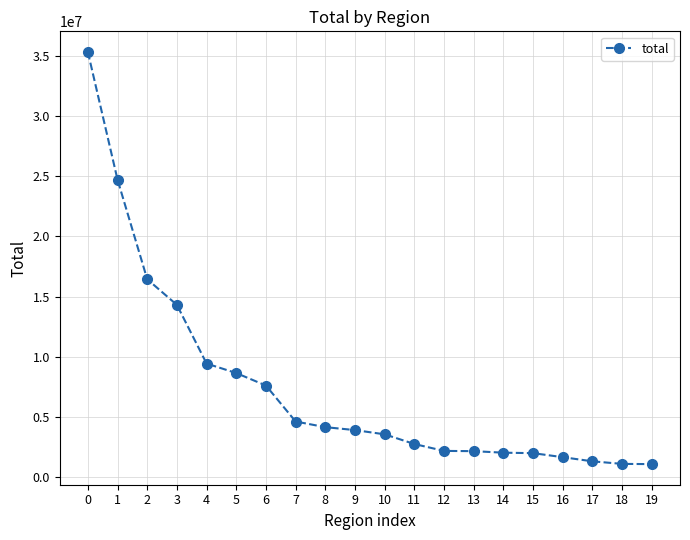

Count the number of values greater than 3932142.

10